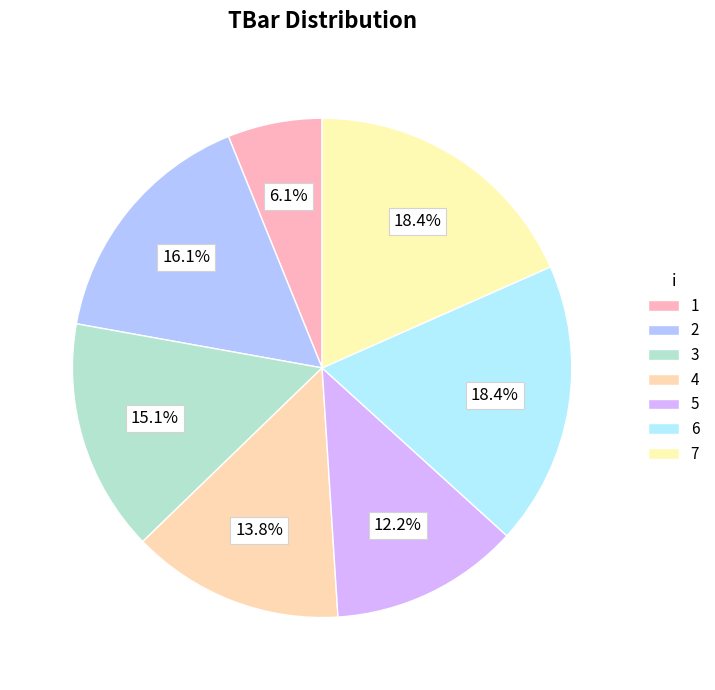

What percentage is NOT represented by 6?

81.6%